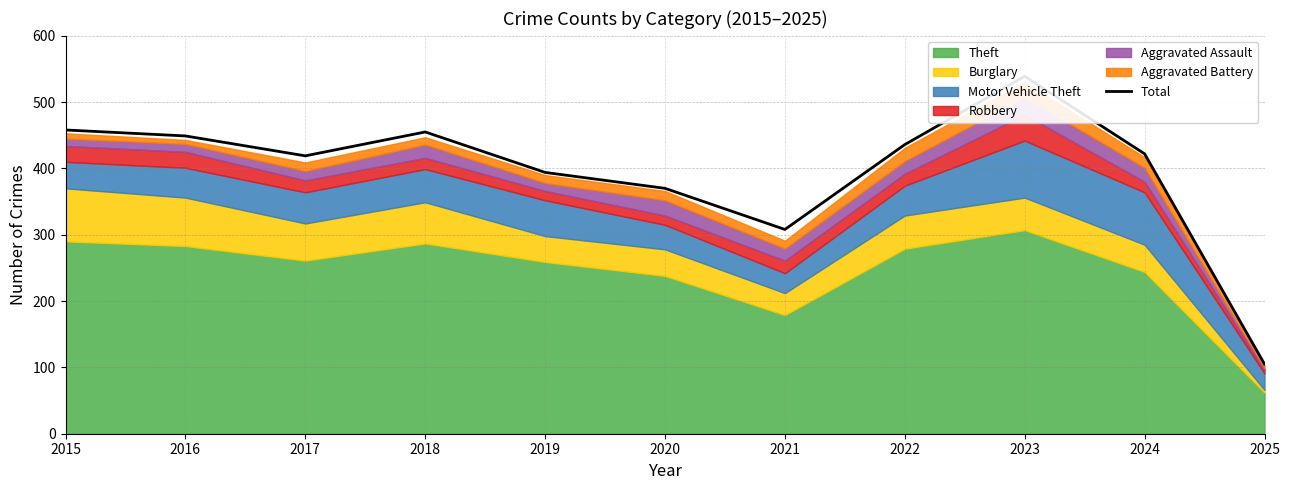

At which category does the chart reach its minimum across all series?

2025